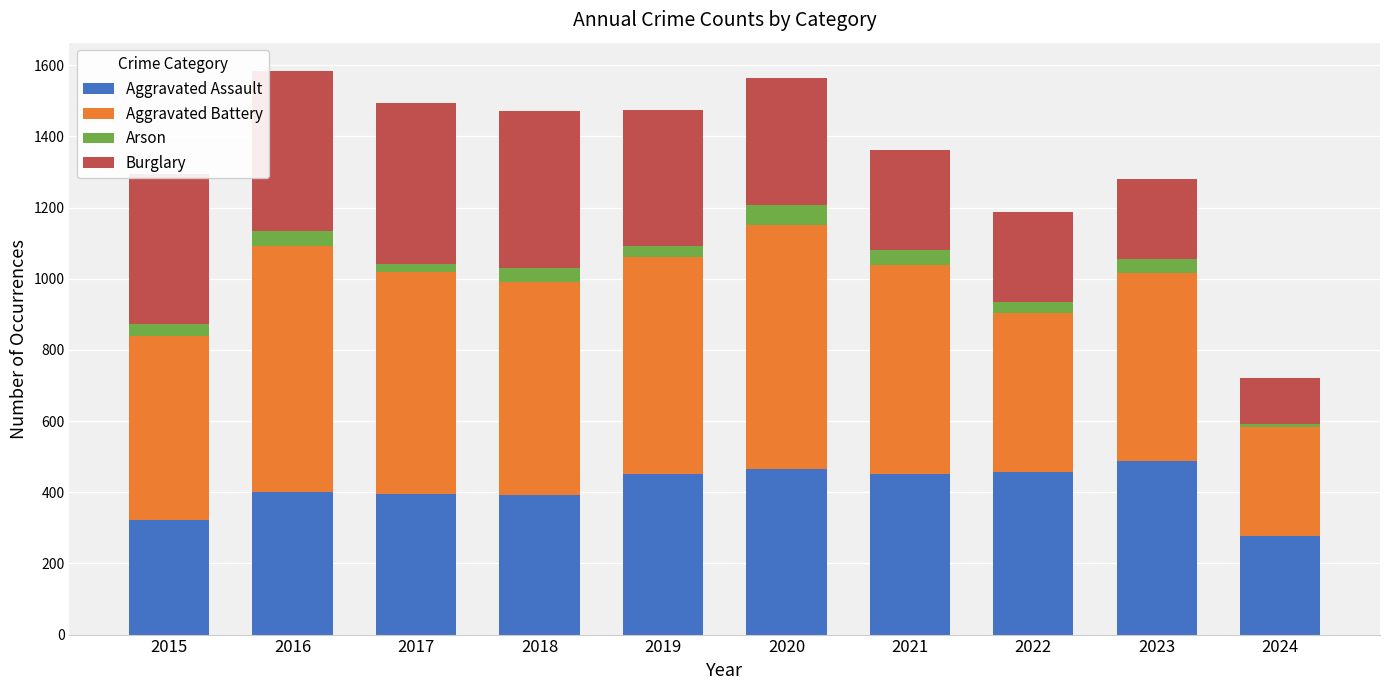

True or false: Aggravated Assault has a value of 402 at 2016.

True